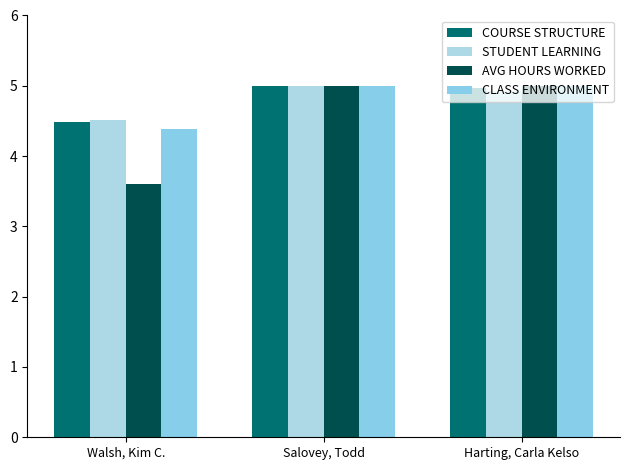

Reading left to right, list all the values displayed in this chart.

COURSE STRUCTURE: Walsh, Kim C.=4.5	Salovey, Todd=5.0	Harting, Carla Kelso=5.0
STUDENT LEARNING: Walsh, Kim C.=4.5	Salovey, Todd=5.0	Harting, Carla Kelso=4.9
AVG HOURS WORKED: Walsh, Kim C.=3.6	Salovey, Todd=5.0	Harting, Carla Kelso=5.0
CLASS ENVIRONMENT: Walsh, Kim C.=4.4	Salovey, Todd=5.0	Harting, Carla Kelso=5.0